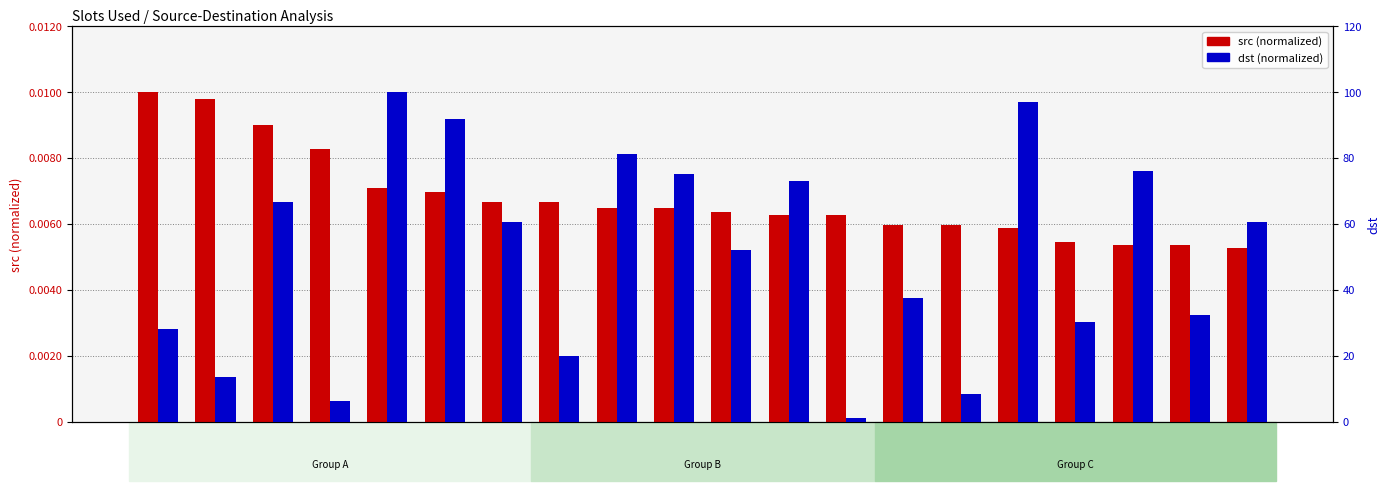

Are the bars grouped side by side (vs. stacked)?

Yes